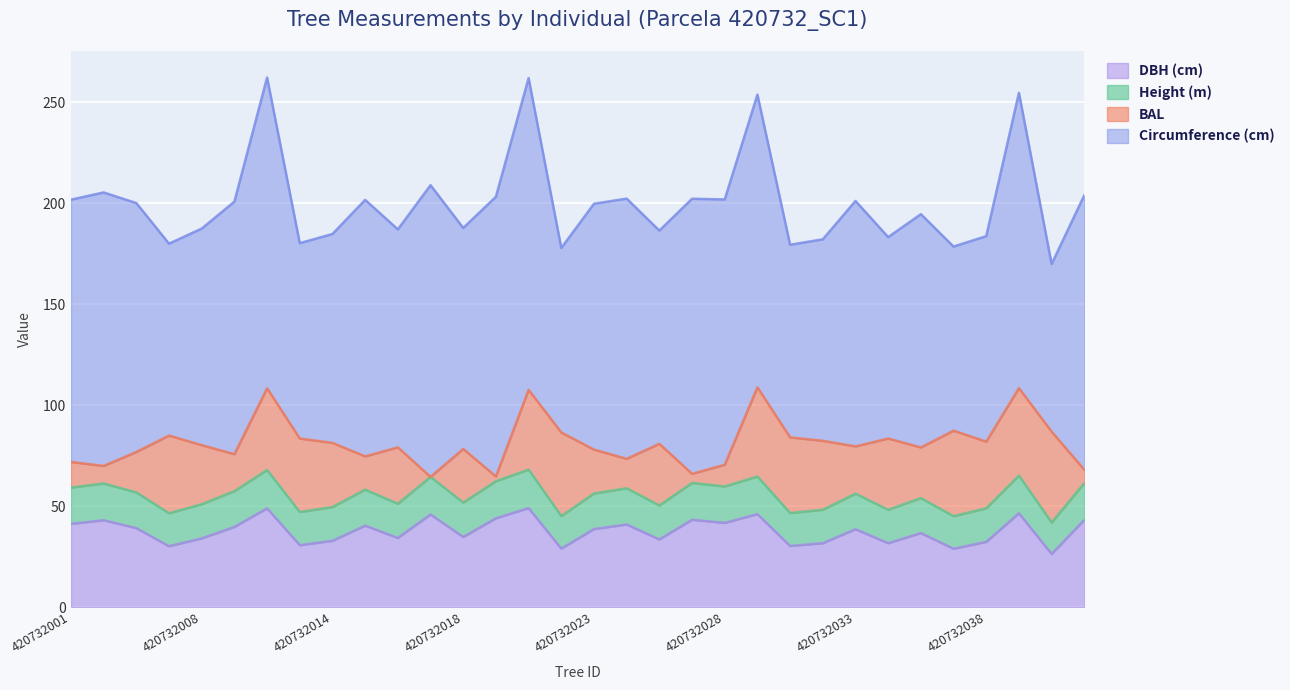

Where does the h series first go above 56?

420732001